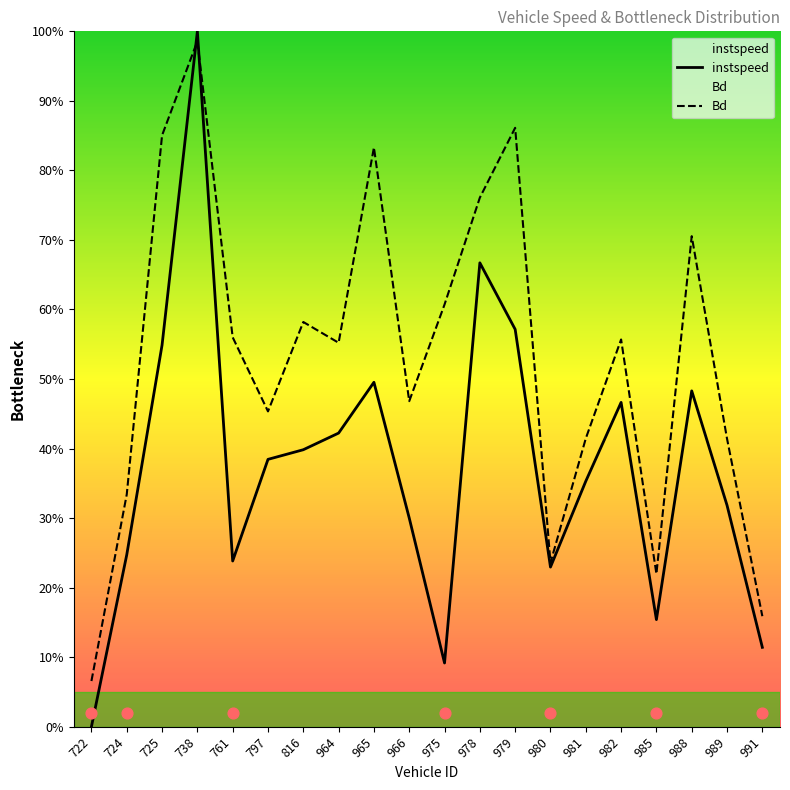

At which category is the sum across all series the highest?

738